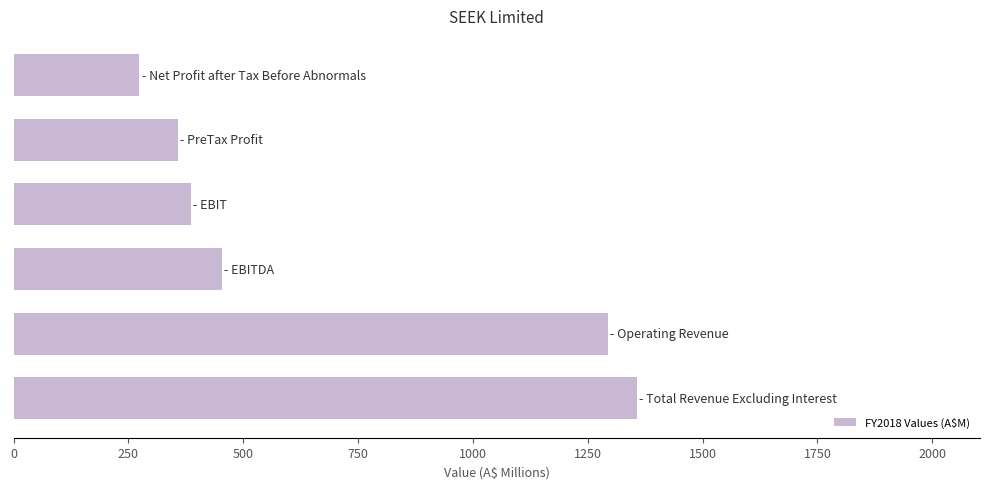

Reading bottom to top, what are all the values shown in this chart?

1357.4	1294.5	453.4	385.8	358.1	274.2